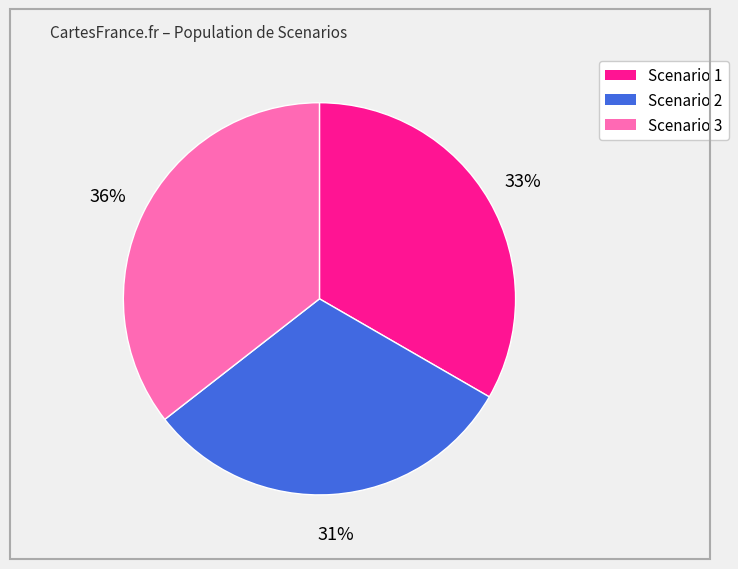

Do Scenario 2 and Scenario 1 together represent more than half of the pie?

Yes